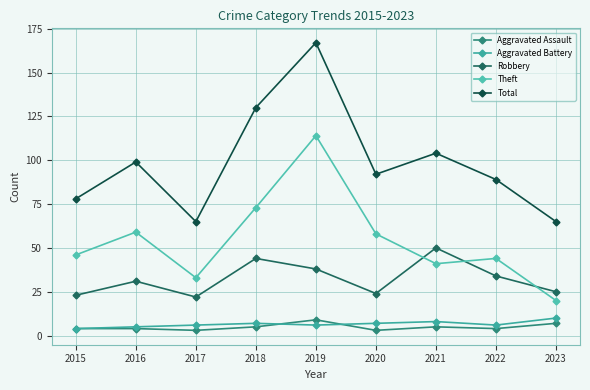

Rank the series at 2023 from lowest to highest value.

Aggravated Assault, Aggravated Battery, Theft, Robbery, Total